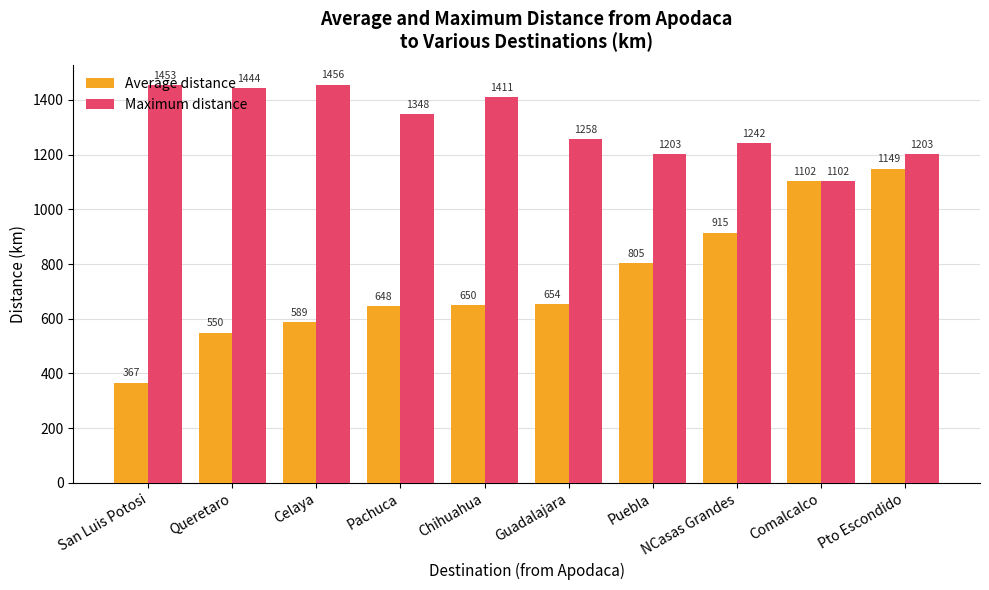

The Average distance series shows 647.6 at Pachuca. True or false?

True